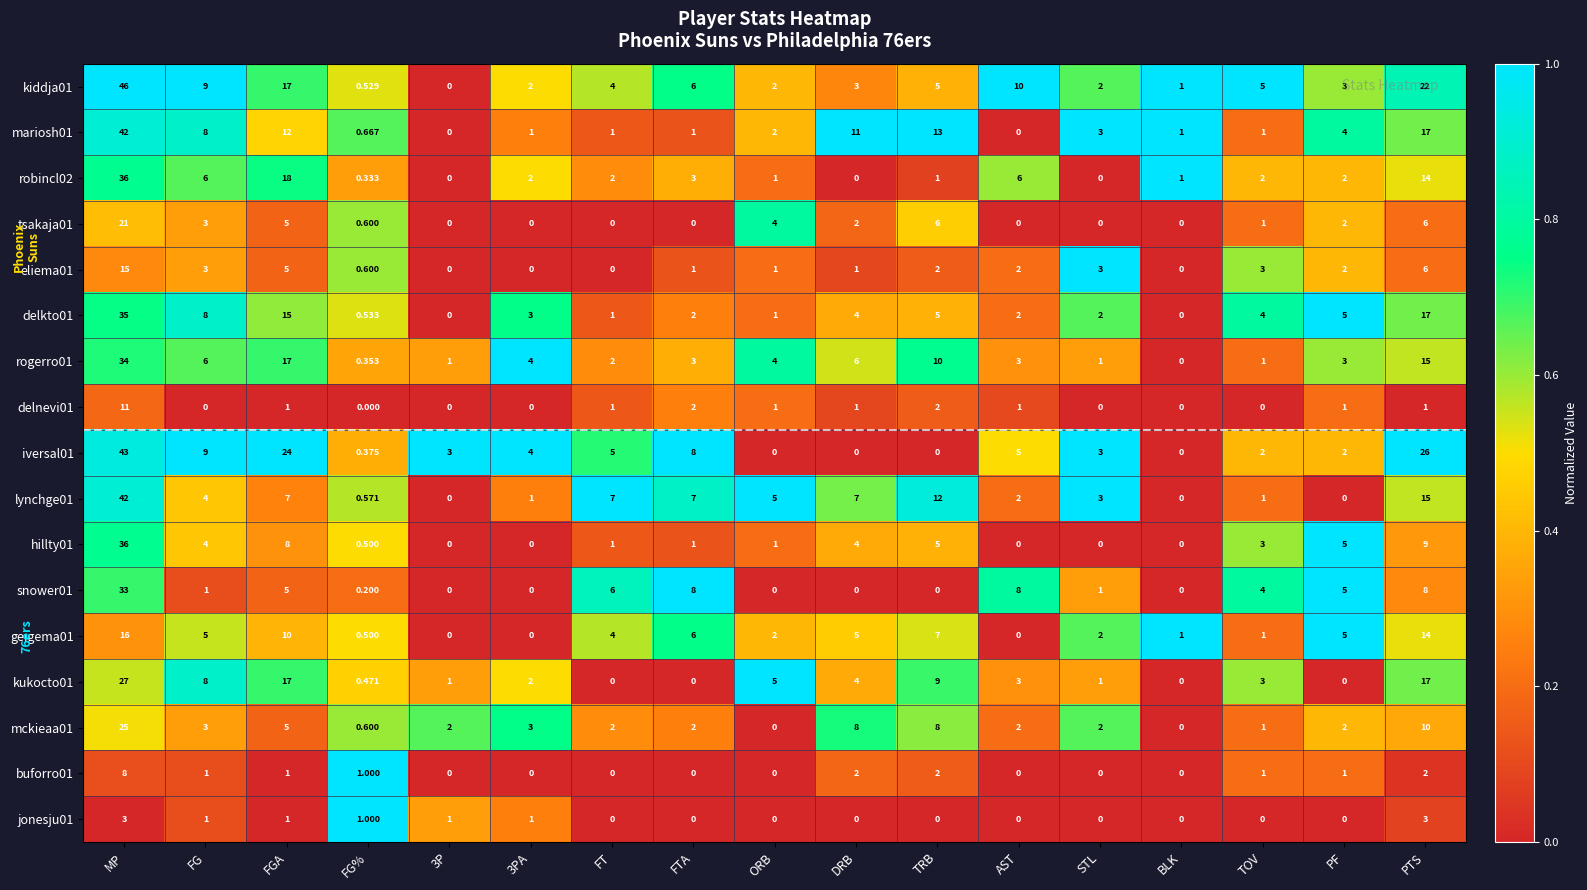

Count the number of categories in the chart.

17